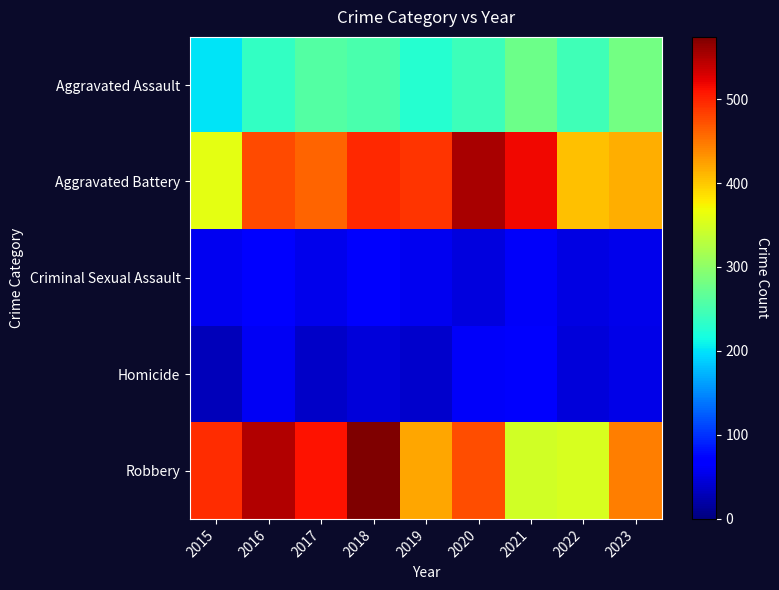

Between 2021 and 2020, which is larger?

2021